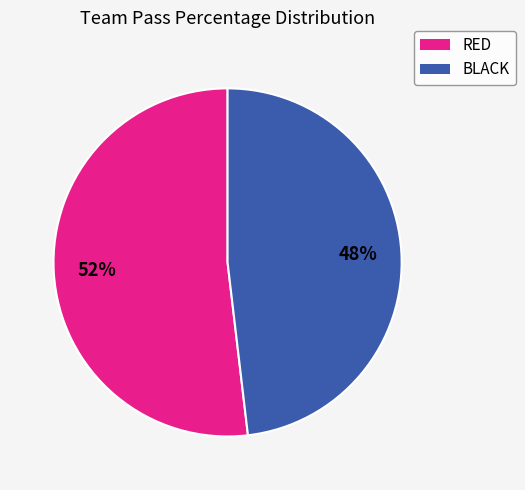

To the nearest percent, what is the difference between the largest and smallest slice percentages?

4%